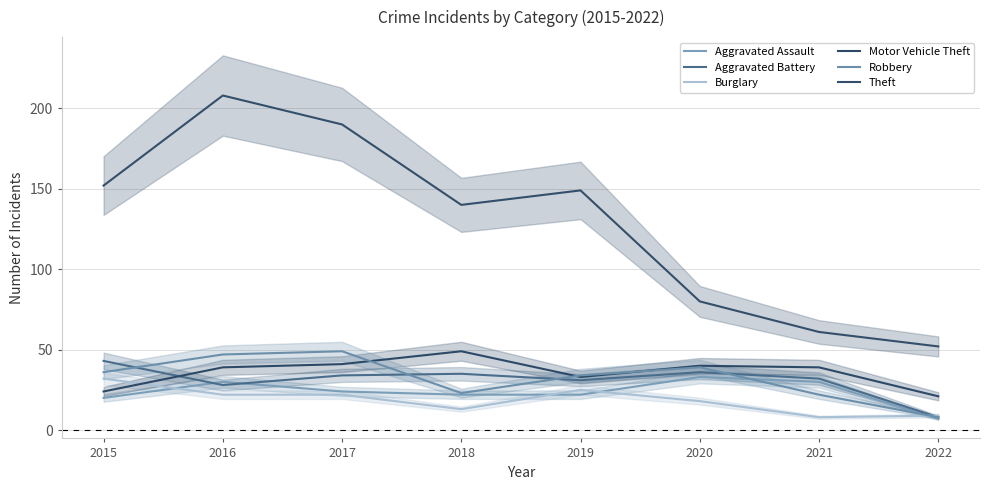

What is the lowest value of the Burglary series?

8